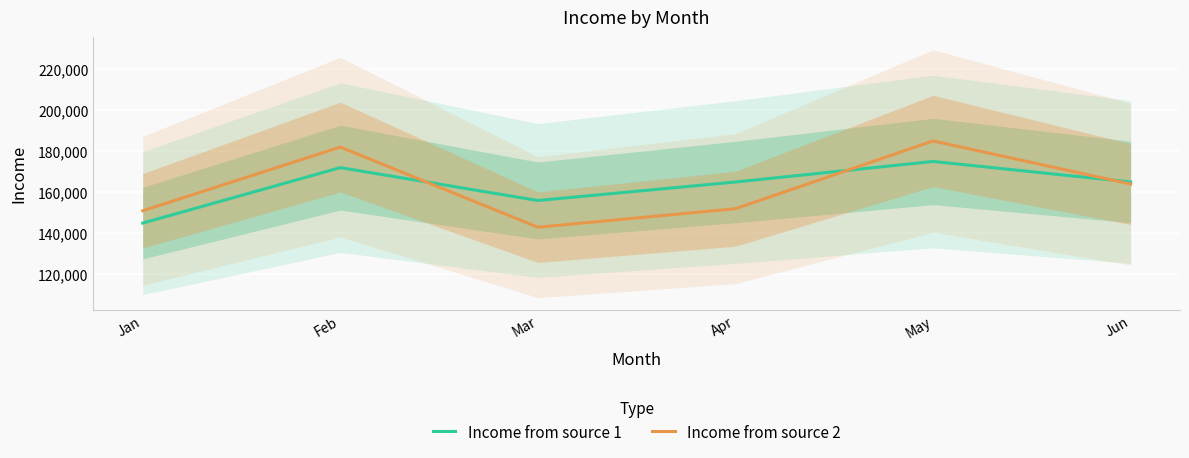

Does the chart display data point markers on the line(s)?

No